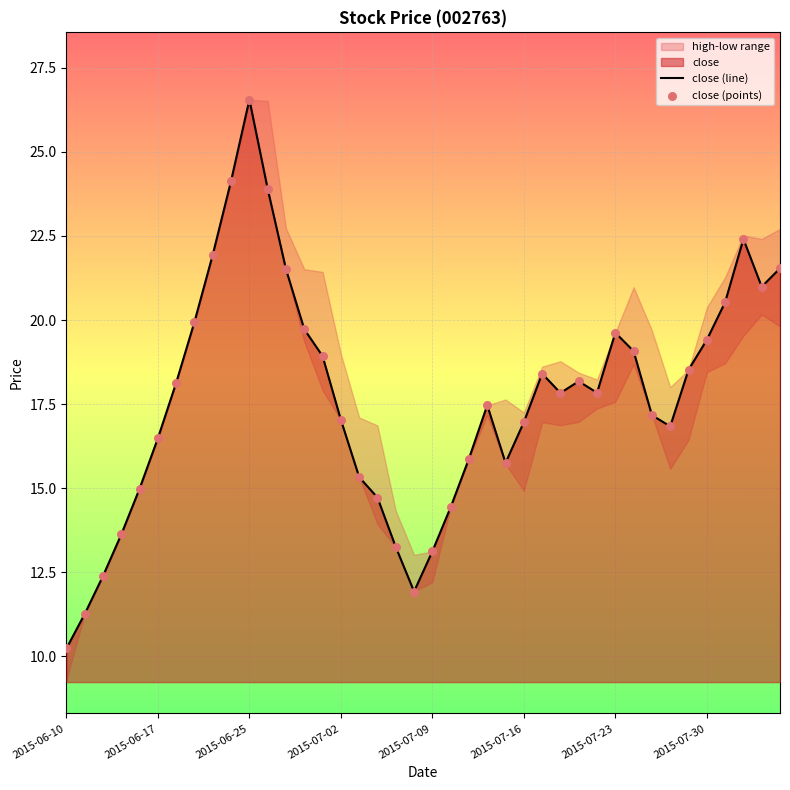

What is the total value across all series at 9?

48.3